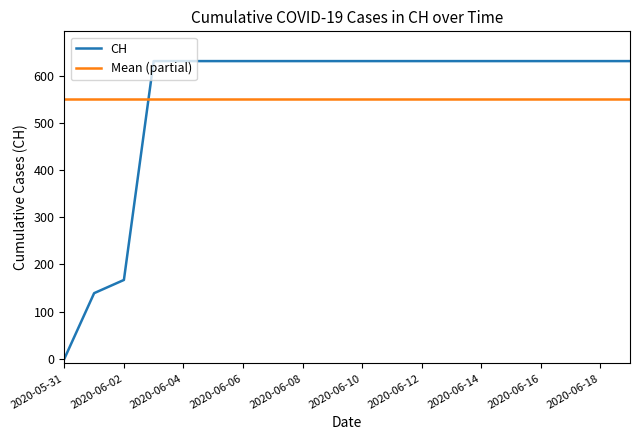

Which has a higher value, 2020-06-13 or 2020-06-16?

2020-06-13